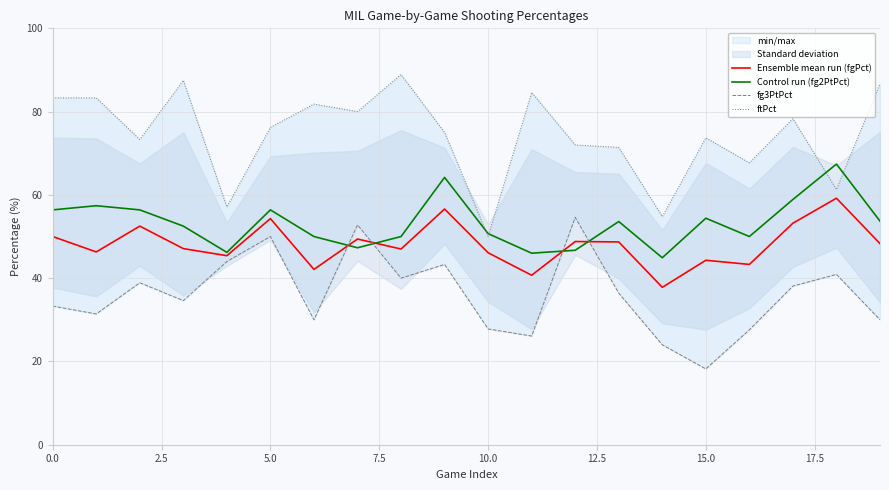

Which series ends up on top after the final intersection of fg3PtPct and Control run (fg2PtPct)?

Control run (fg2PtPct)